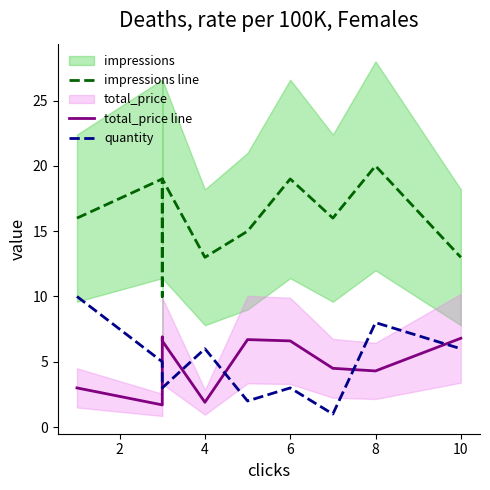

How many lines are shown in the chart?

3